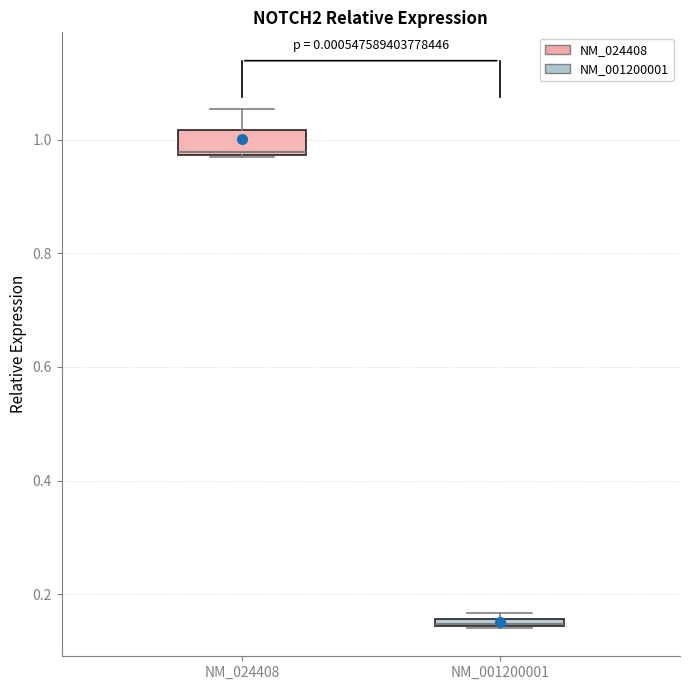

Where is the lower edge of the box for NM_024408 on the y-axis? The values are not printed on the chart, so give them approximately, as read against the axis.

0.98